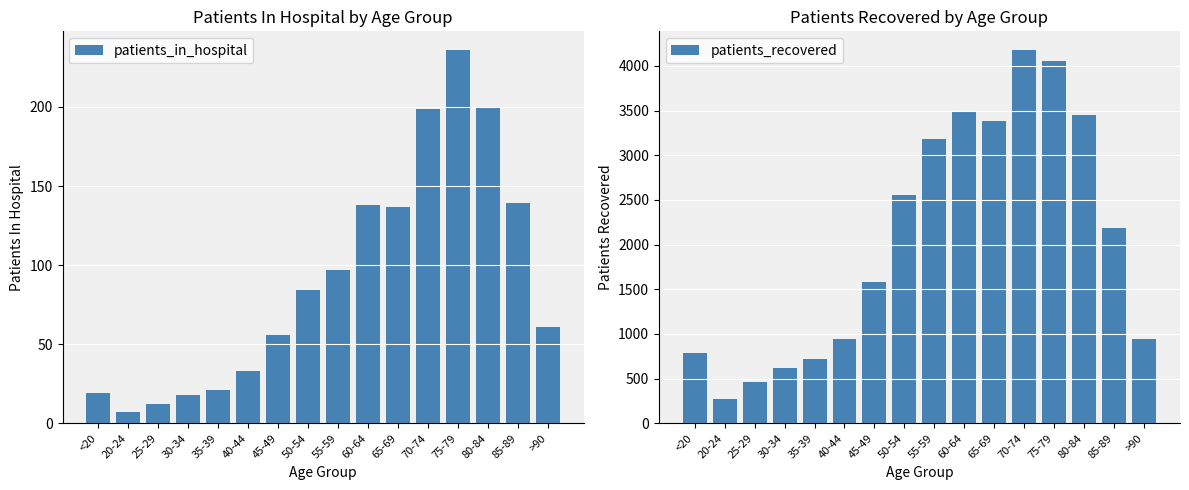

Which series changed the most between <20 and 35-39?

patients_recovered